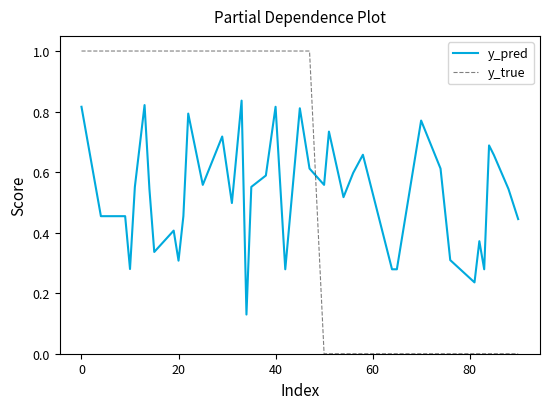

List the series in order of their overall mean, lowest first.

y_pred, y_true